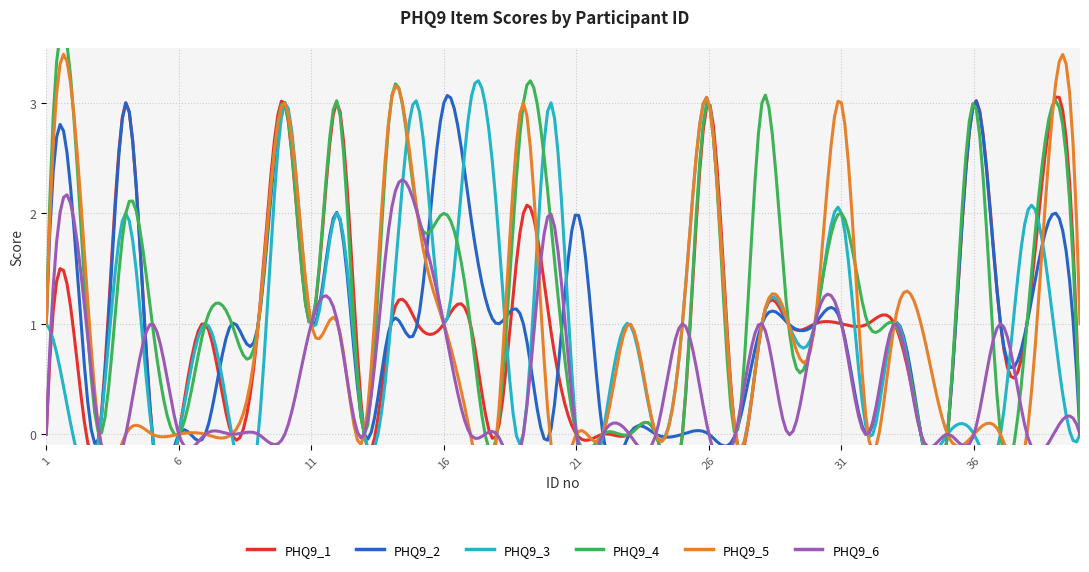

What is the value of the PHQ9_4 point at the 10th from the left?

3